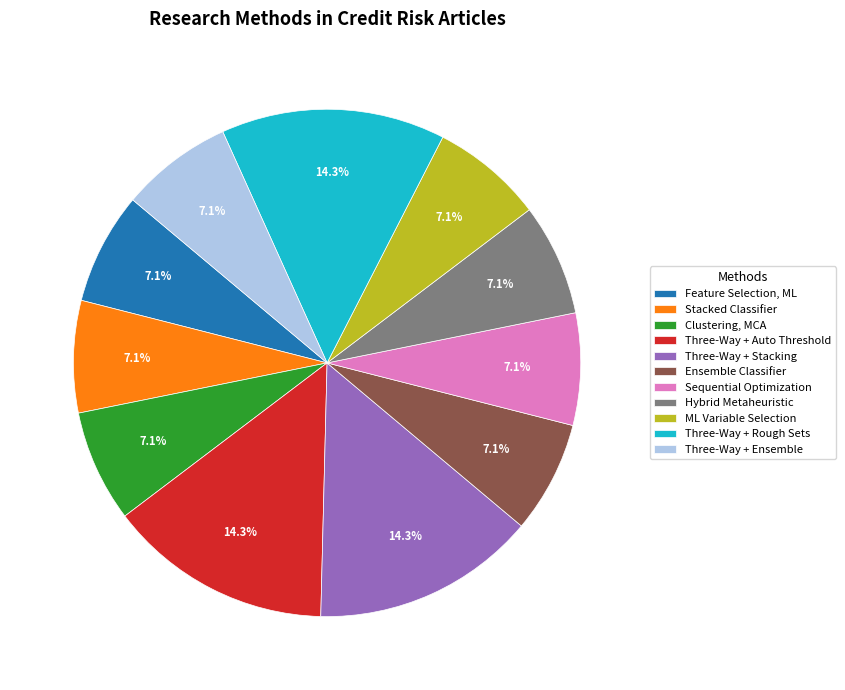

Is there a majority slice in this chart?

No